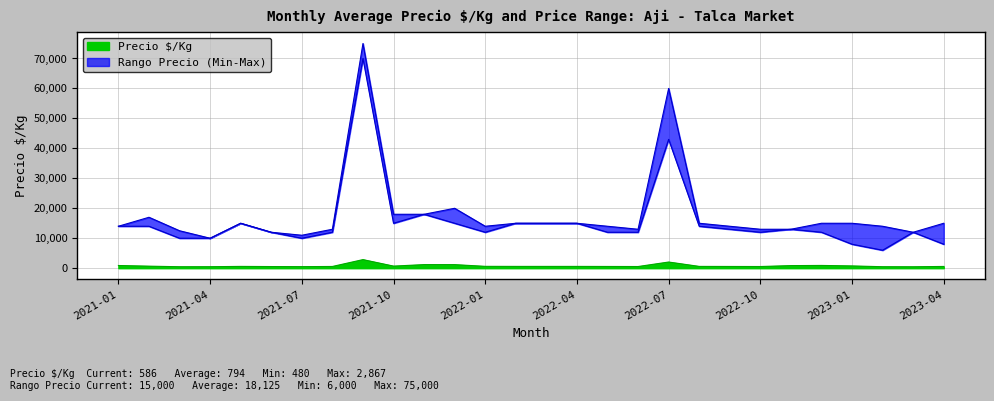

How many interior local valleys does the Precio $/Kg series have?

6